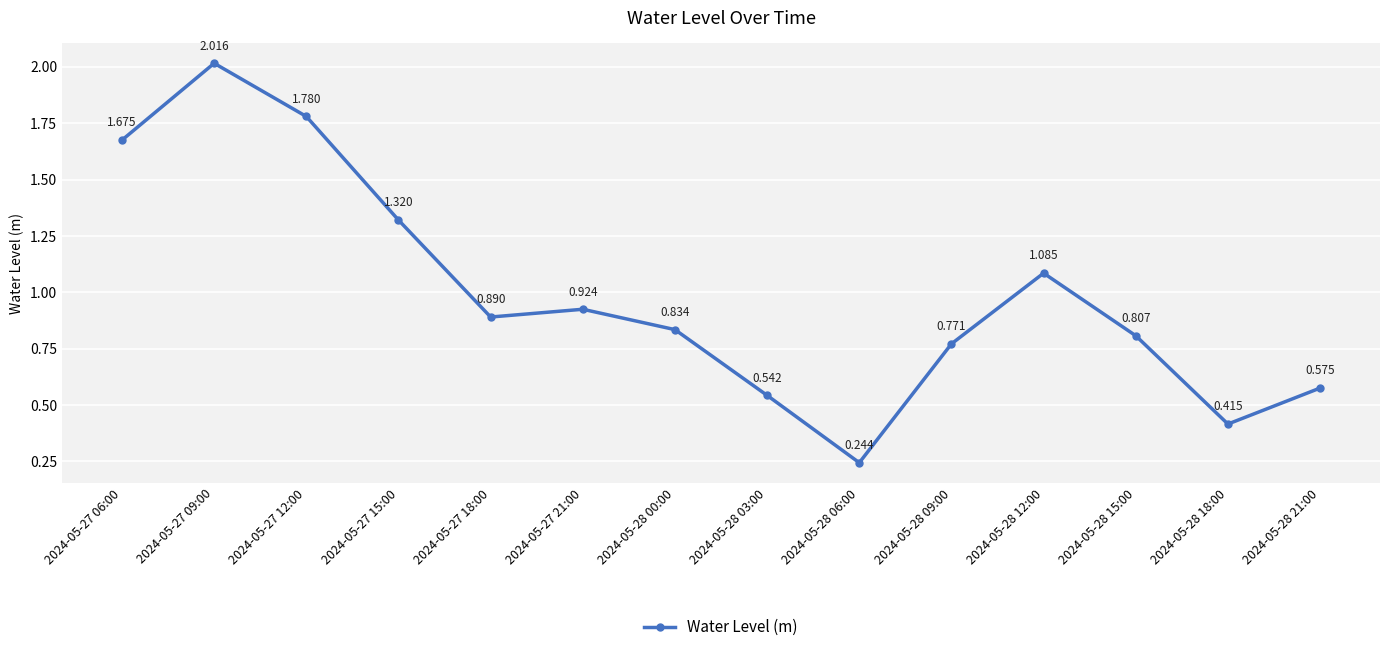

Reading left to right, what are all the values shown in this chart?

2024-05-27 06:00=1.7	2024-05-27 09:00=2.0	2024-05-27 12:00=1.8	2024-05-27 15:00=1.3	2024-05-27 18:00=0.9	2024-05-27 21:00=0.9	2024-05-28 00:00=0.8	2024-05-28 03:00=0.5	2024-05-28 06:00=0.2	2024-05-28 09:00=0.8	2024-05-28 12:00=1.1	2024-05-28 15:00=0.8	2024-05-28 18:00=0.4	2024-05-28 21:00=0.6